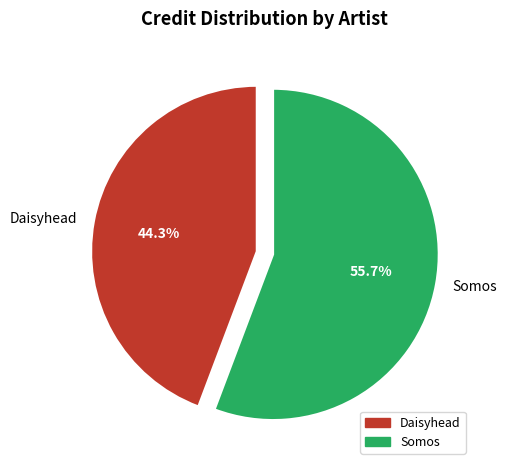

Does Daisyhead represent more than half of the total?

No